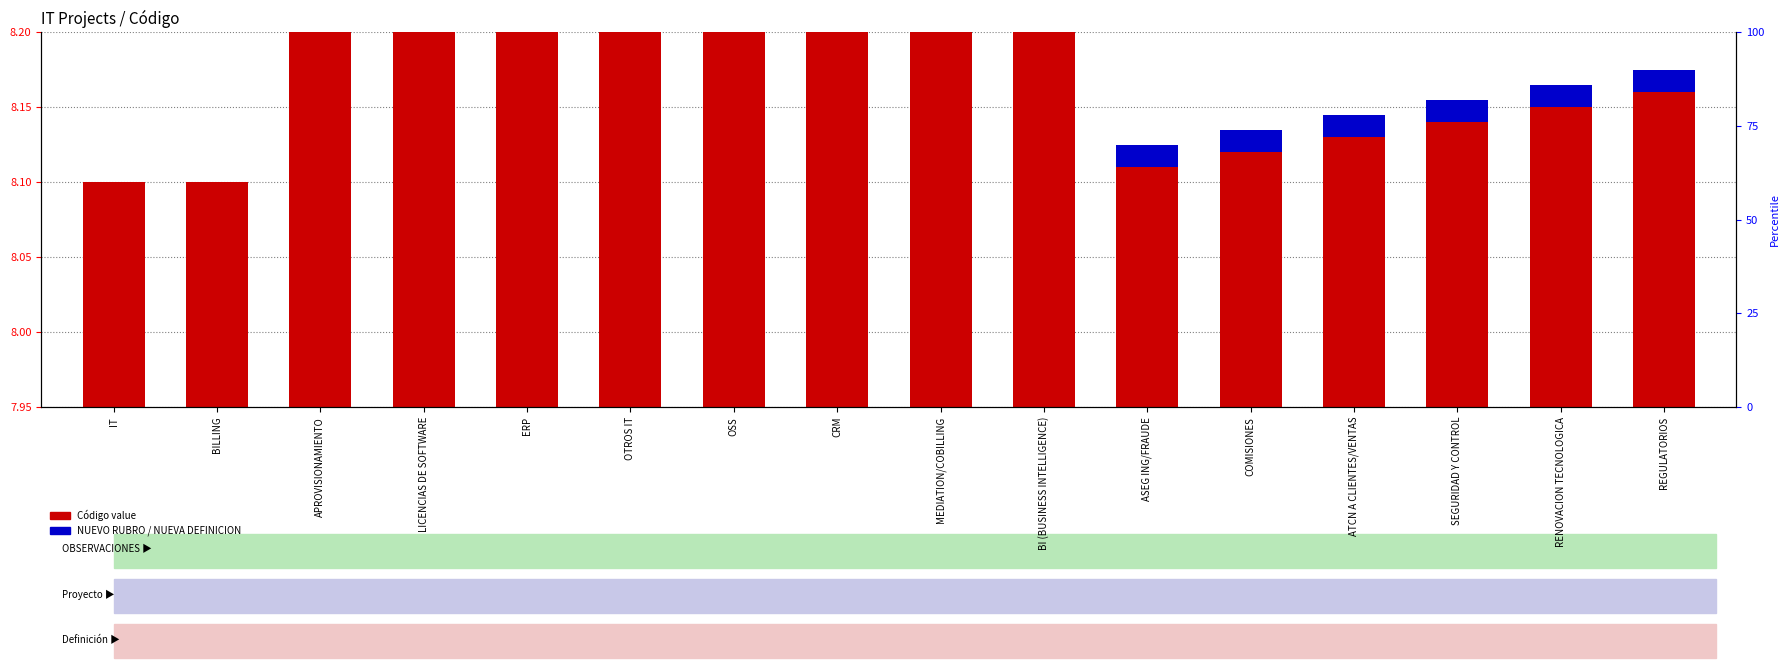

Rank the categories by value from highest to lowest.

BI (BUSINESS INTELLIGENCE), MEDIATION/COBILLING, CRM, OSS, OTROS IT, ERP, LICENCIAS DE SOFTWARE, APROVISIONAMIENTO, REGULATORIOS, RENOVACION TECNOLOGICA, SEGURIDAD Y CONTROL, ATCN A CLIENTES/VENTAS, COMISIONES, ASEG ING/FRAUDE, IT, BILLING